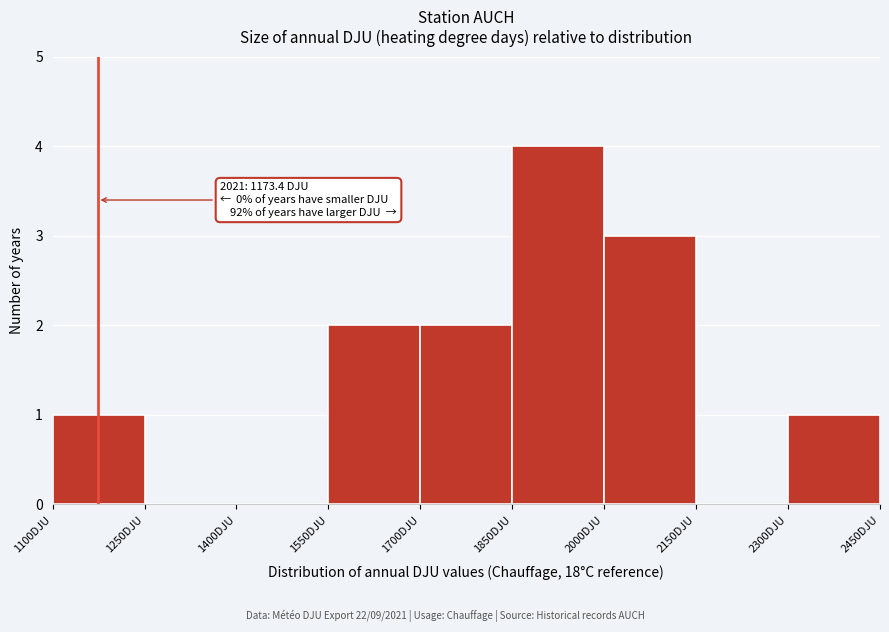

Which range on the x-axis has the tallest bar?

1850 to 2000